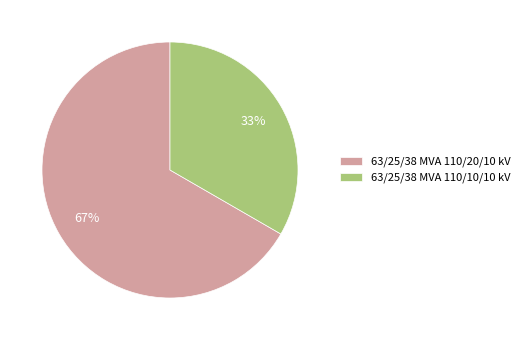

Is there any slice that represents more than half of the pie?

Yes